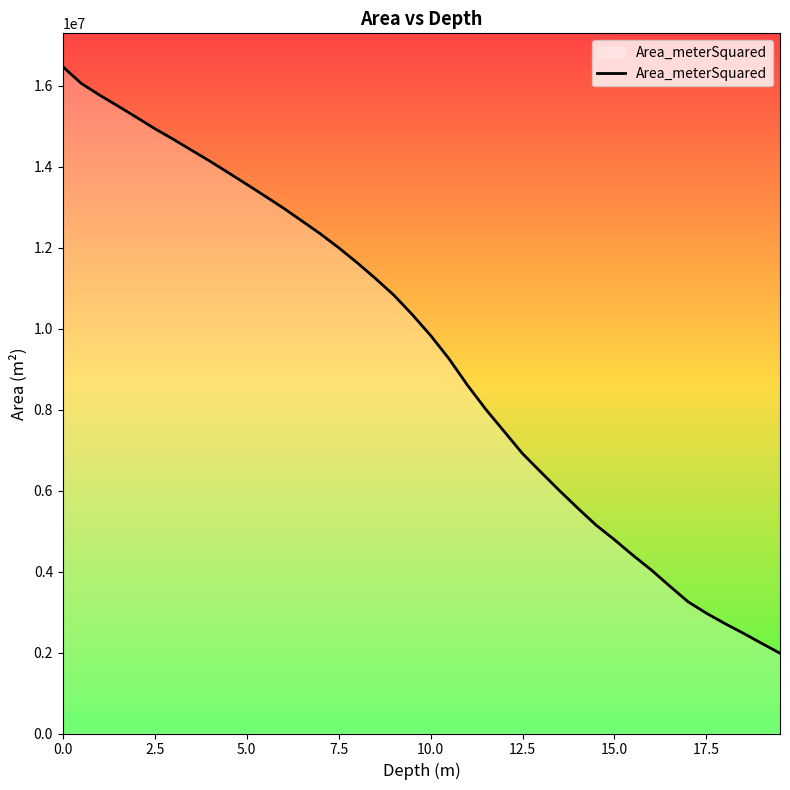

What is the sum of all values?

377766730.4